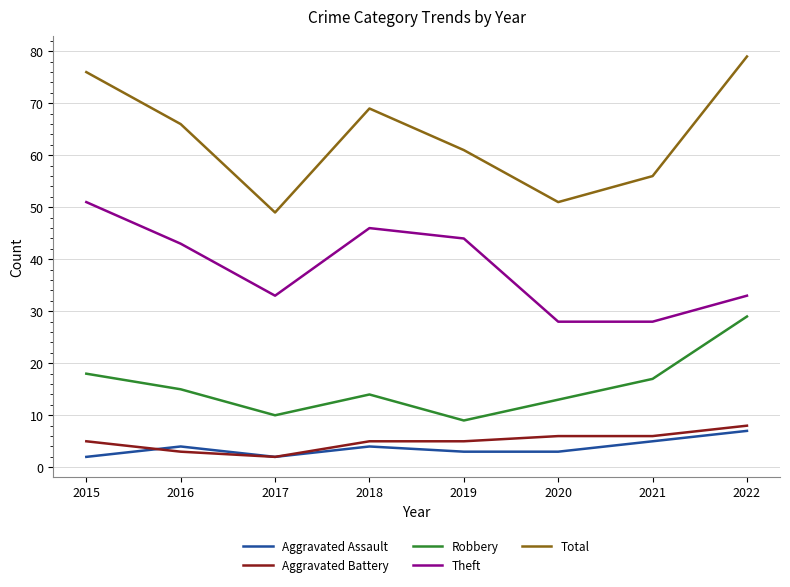

Which series has the largest total across all categories?

Total